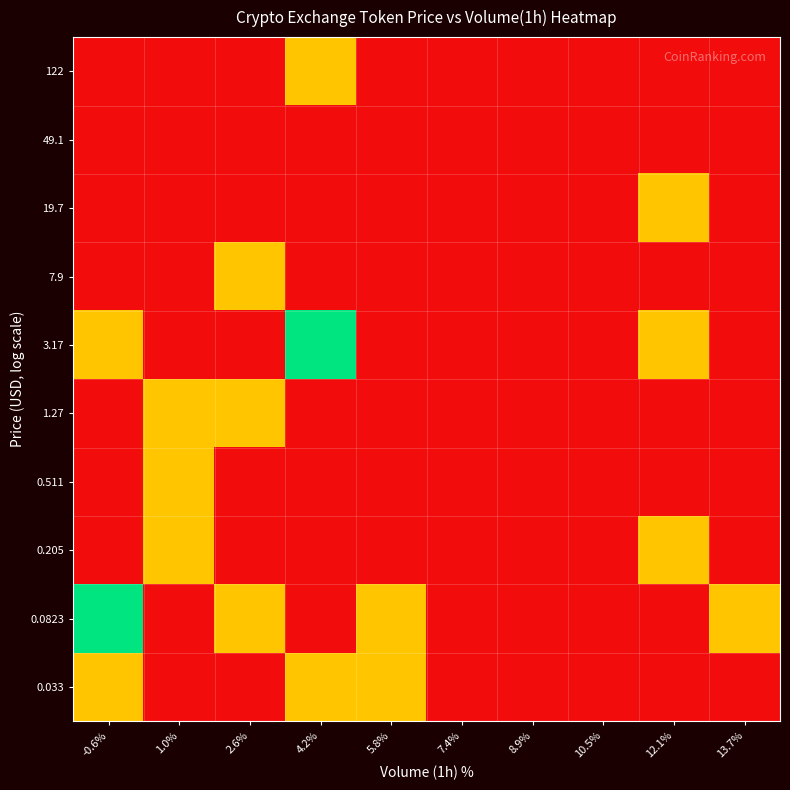

Rank the series by their maximum value, from lowest to highest.

49.1, 0.033, 0.205, 0.511, 1.27, 7.9, 19.7, 122, 0.0823, 3.17